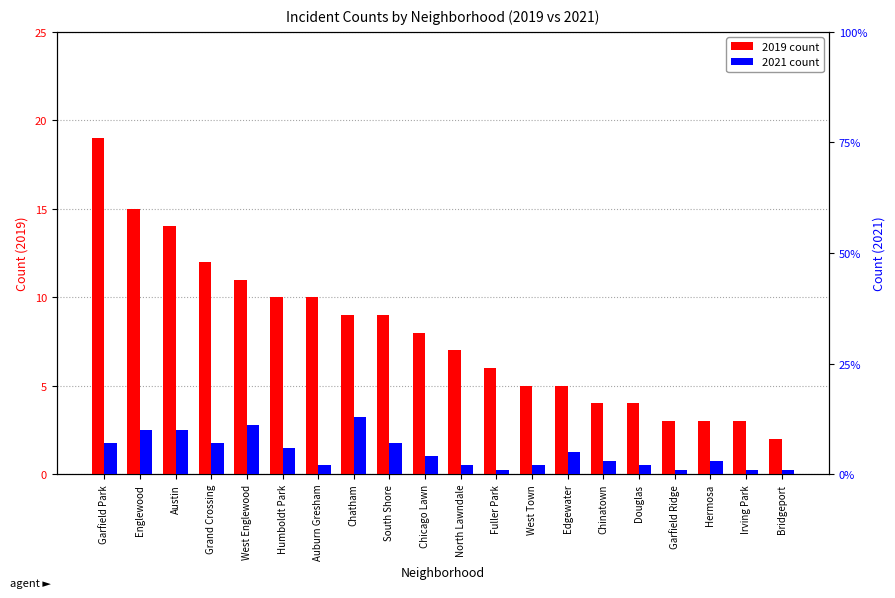

What is the sum of all 2019 values?

159